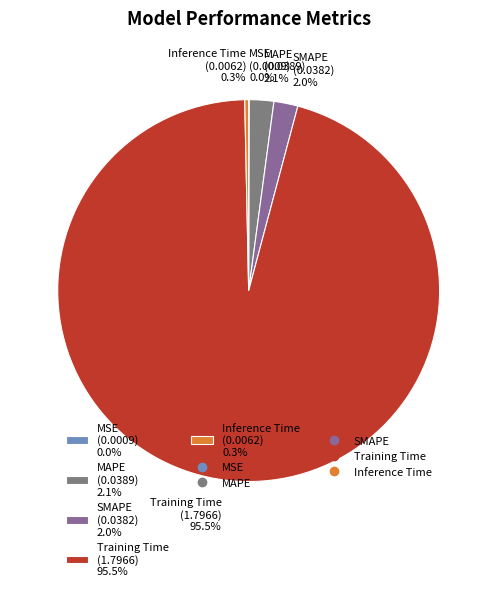

What is the total percentage of SMAPE (0.0382) 2.0% and MAPE (0.0389) 2.1%?

4.1%